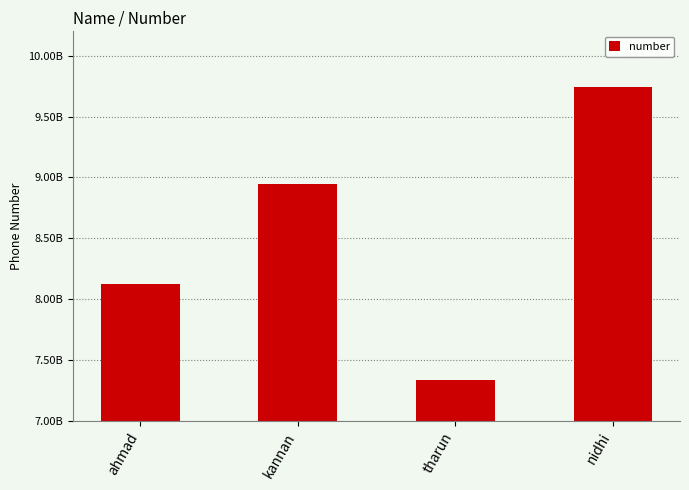

What position from the right is tharun?

2